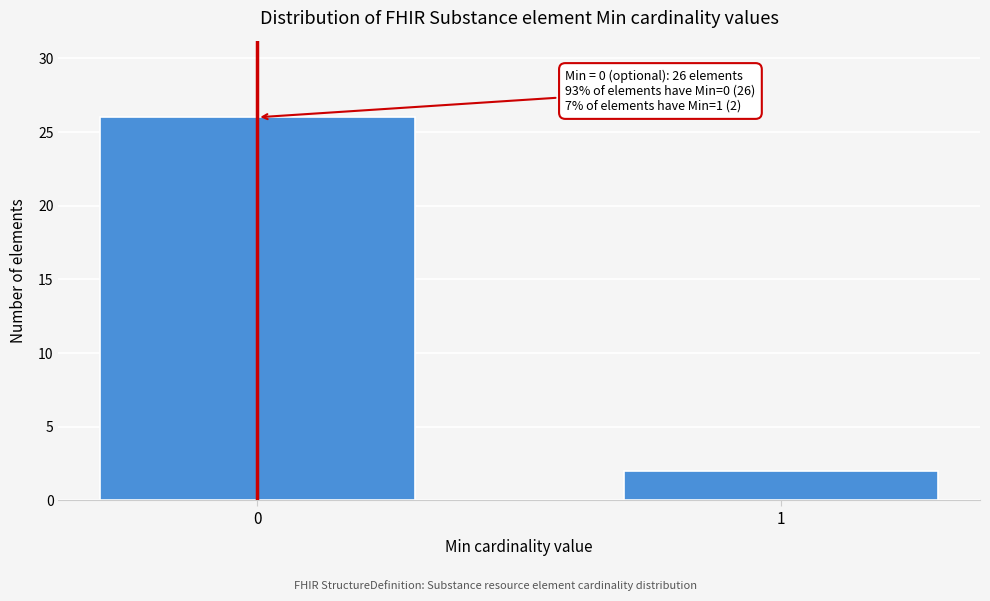

Reading left to right, list all the values displayed in this chart.

0=26	1=2